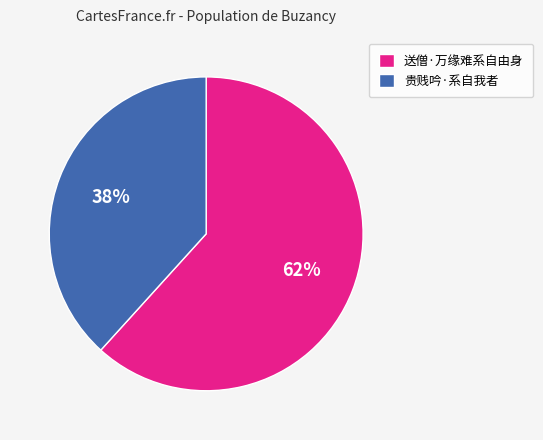

Between 送僧·万缘难系自由身 and 贵贱吟·系自我者, which is larger?

送僧·万缘难系自由身